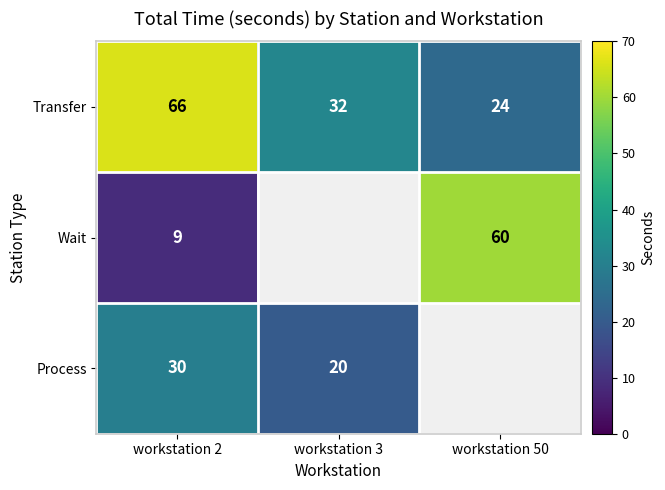

Rank the series at workstation 2 from highest to lowest value.

Transfer, Process, Wait